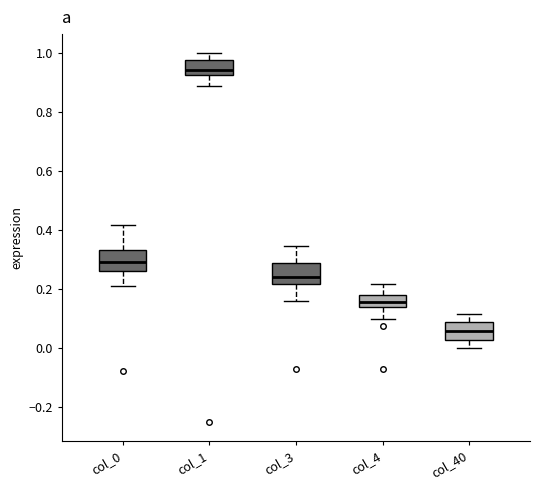

Reading left to right, read every box against the y-axis: the position of its median line, the range the box covers, and the ends of its whiskers. The values are not printed on the chart, so give them approximately, as read against the axis.

col_0: median 0.30, box 0.26 to 0.34, whiskers 0.22 to 0.42
col_1: median 0.94, box 0.92 to 0.98, whiskers 0.88 to 1.00
col_3: median 0.24, box 0.22 to 0.28, whiskers 0.16 to 0.34
col_4: median 0.16, box 0.14 to 0.18, whiskers 0.10 to 0.22
col_40: median 0.06, box 0.02 to 0.08, whiskers 0.00 to 0.12